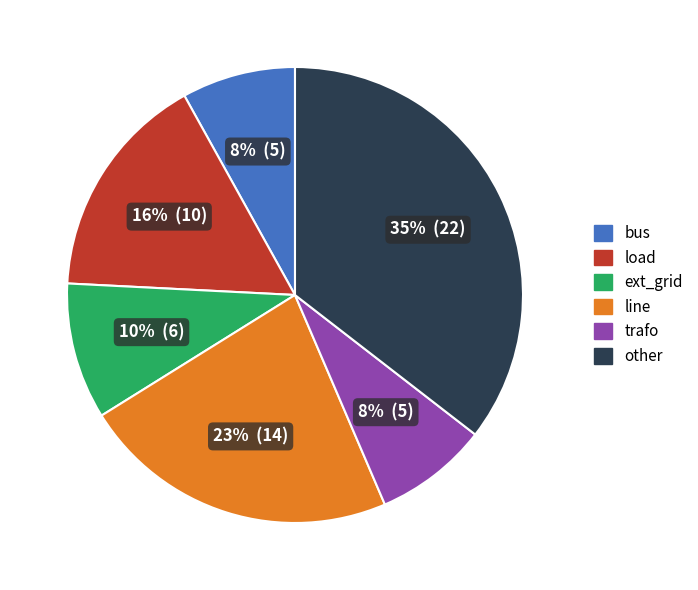

Is the sum of line and bus greater than half?

No